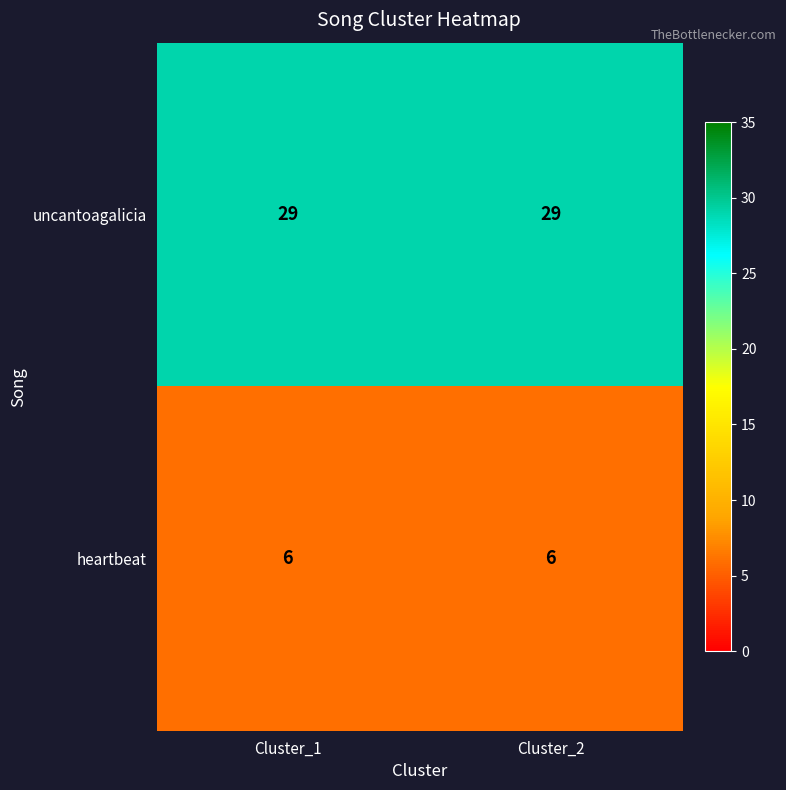

Read the uncantoagalicia value at Cluster_2.

29